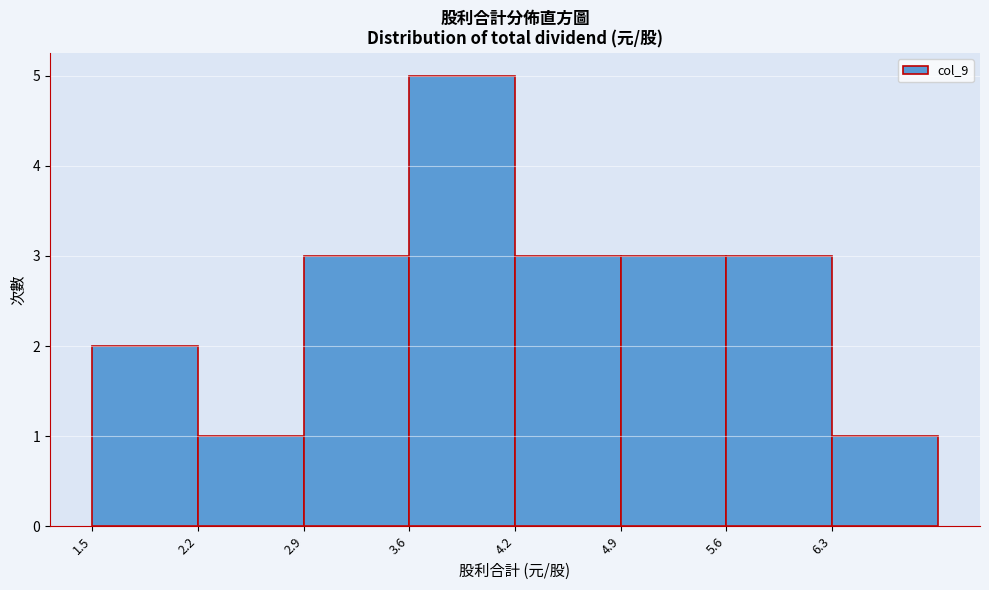

How tall is the bar that spans 3.6 to 4.2 on the x-axis? Neither the bar edges nor the heights are printed on the chart, so give them approximately, as read against the axes.

5